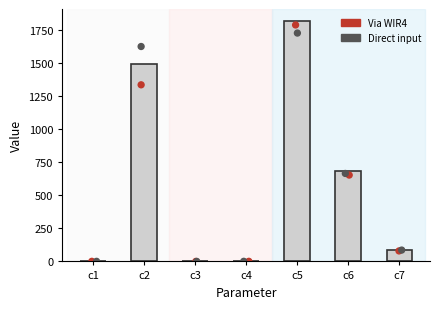

Which has a higher value, c7 or c5?

c5